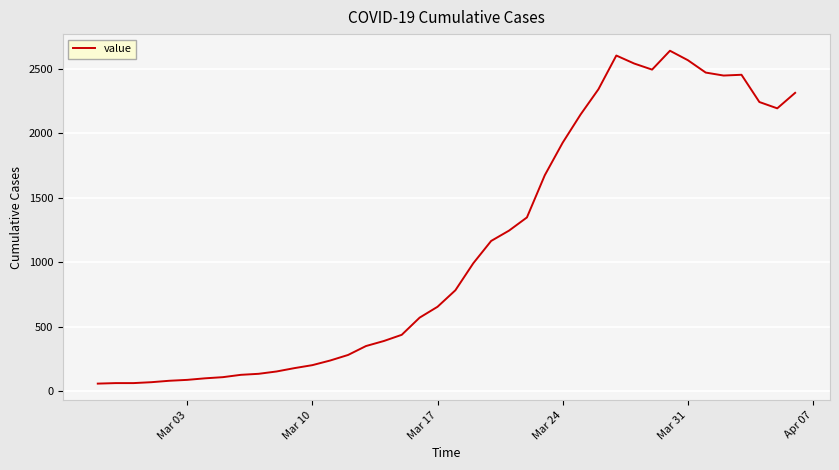

What is the maximum value shown in the chart?

2639